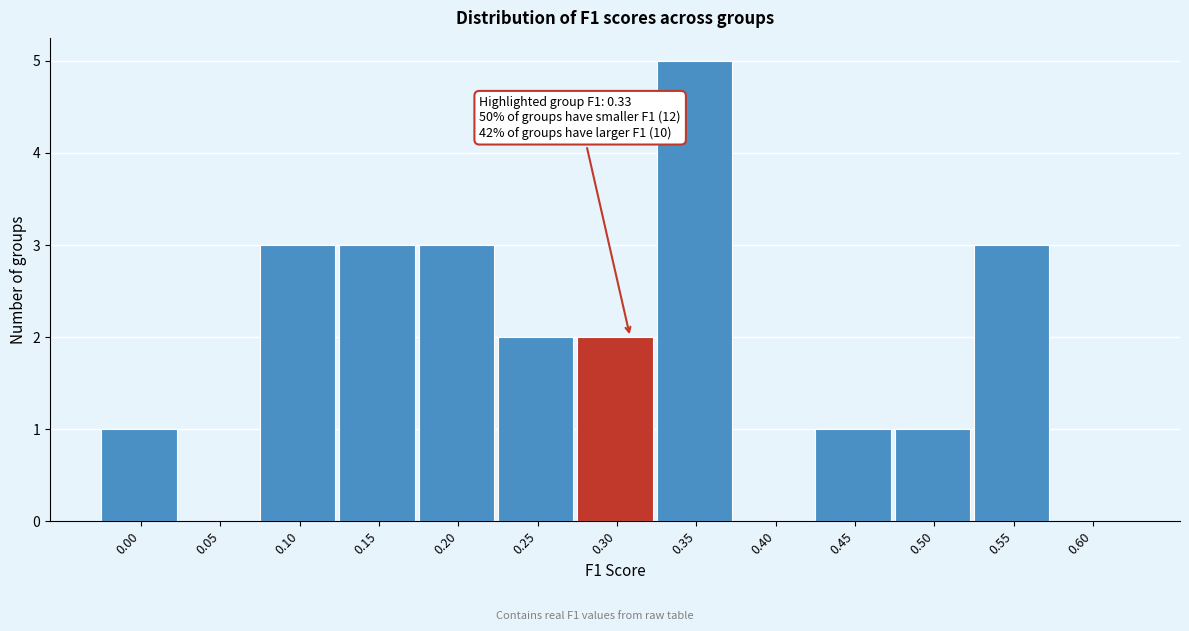

Reading right to left, extract all data points from this chart.

0.60=0	0.55=3	0.50=1	0.45=1	0.40=0	0.35=5	0.30=2	0.25=2	0.20=3	0.15=3	0.10=3	0.05=0	0.00=1